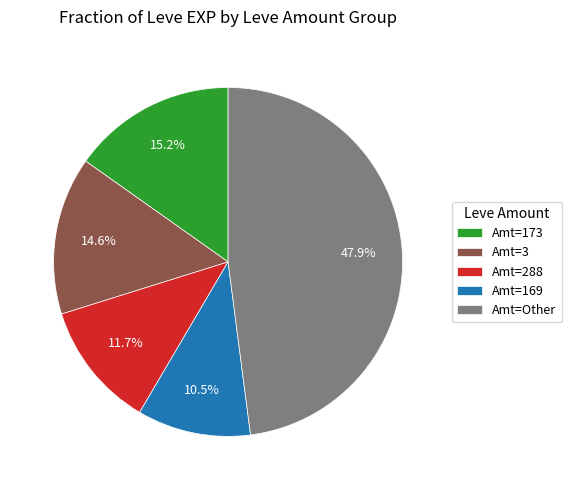

Rank the categories by value from highest to lowest.

Amt=Other, Amt=173, Amt=3, Amt=288, Amt=169